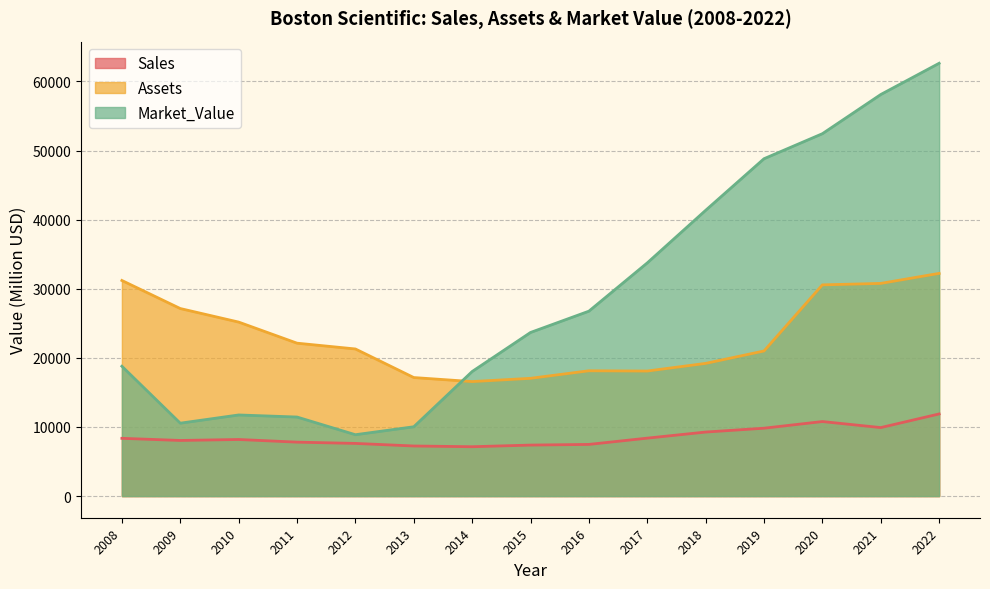

What is the average value of the Sales series?

8623